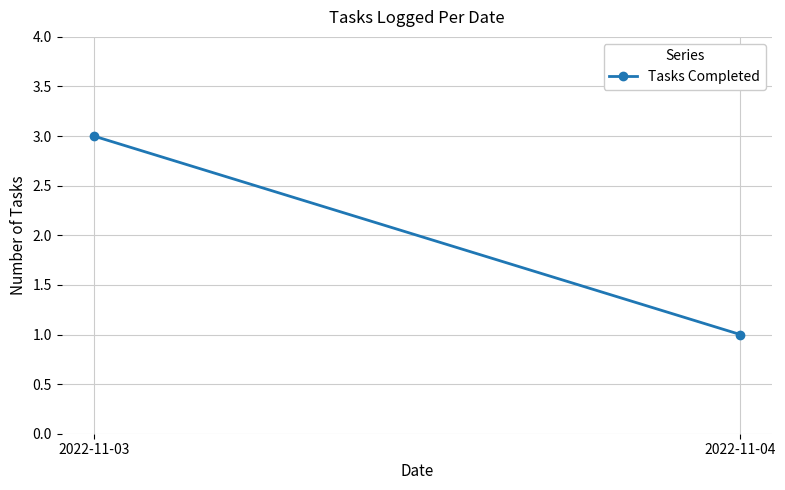

Rank the categories by value from highest to lowest.

2022-11-03, 2022-11-04